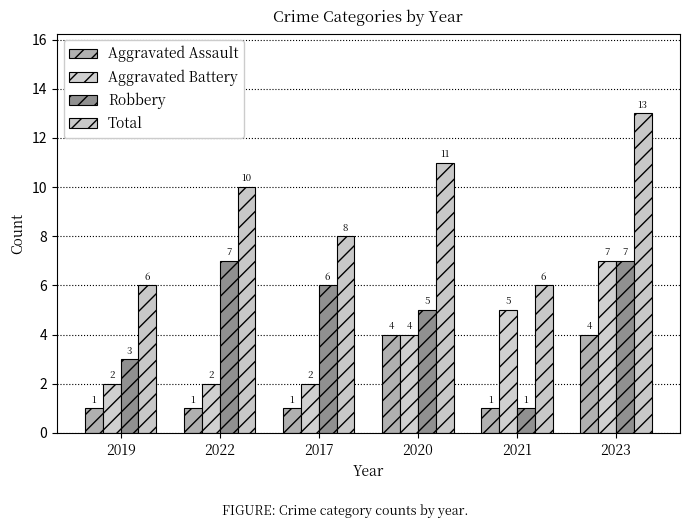

What is the average value of the Robbery series?

5